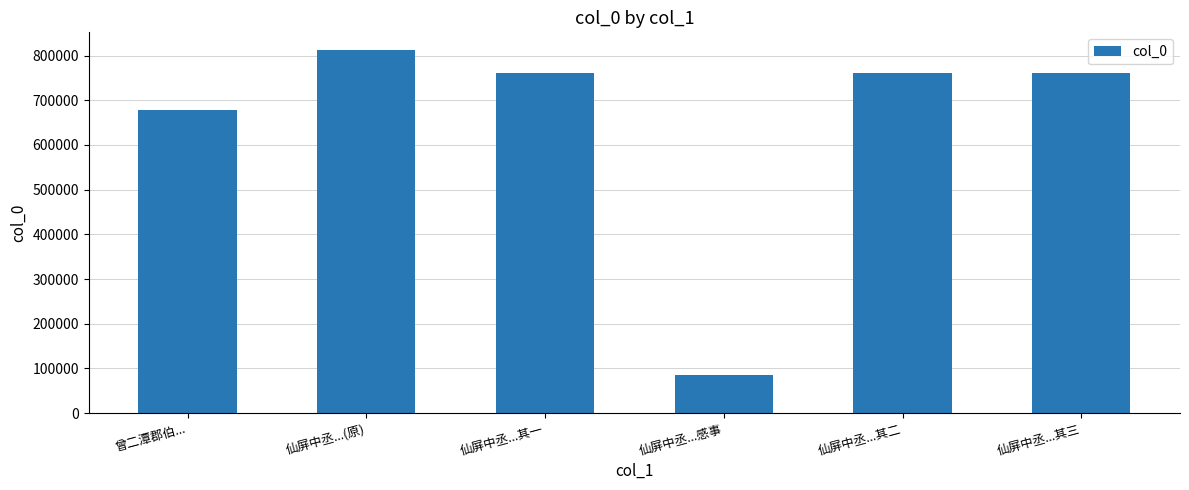

Does the chart contain any negative values?

No